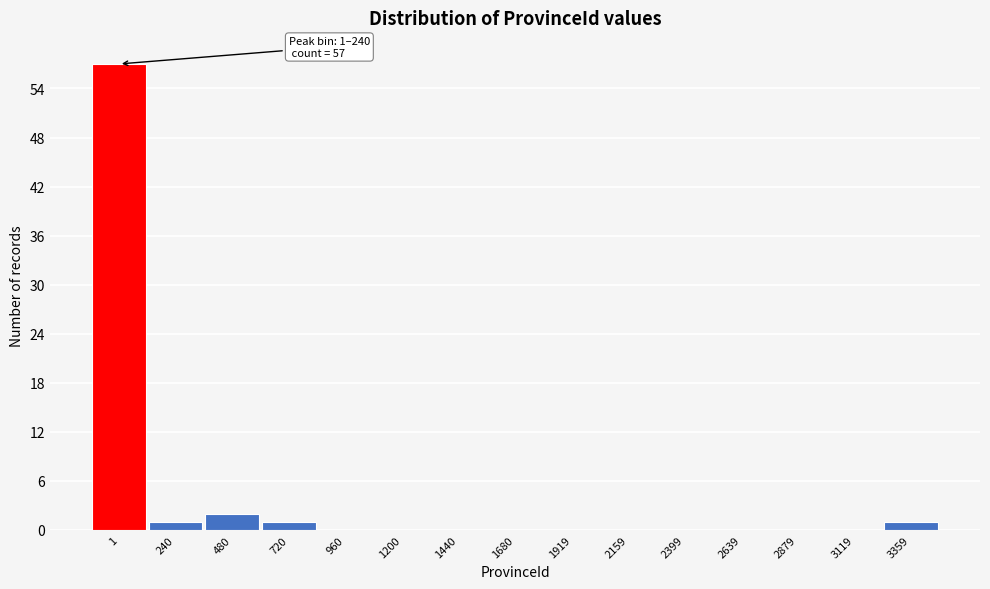

Reading left to right, extract all data points from this chart.

1=57	240=1	480=2	720=1	960=0	1200=0	1440=0	1680=0	1919=0	2159=0	2399=0	2639=0	2879=0	3119=0	3359=1